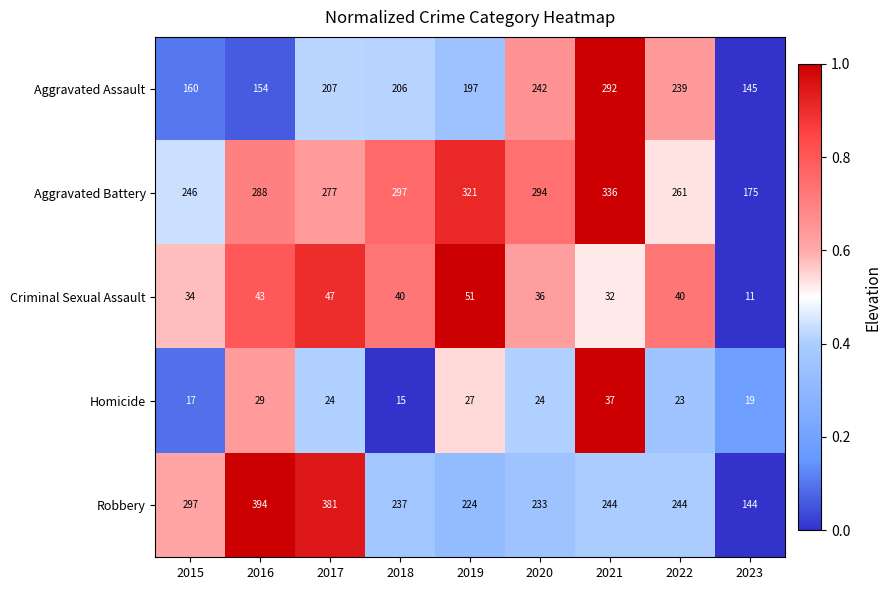

What is the total value across all series at 2015?

754